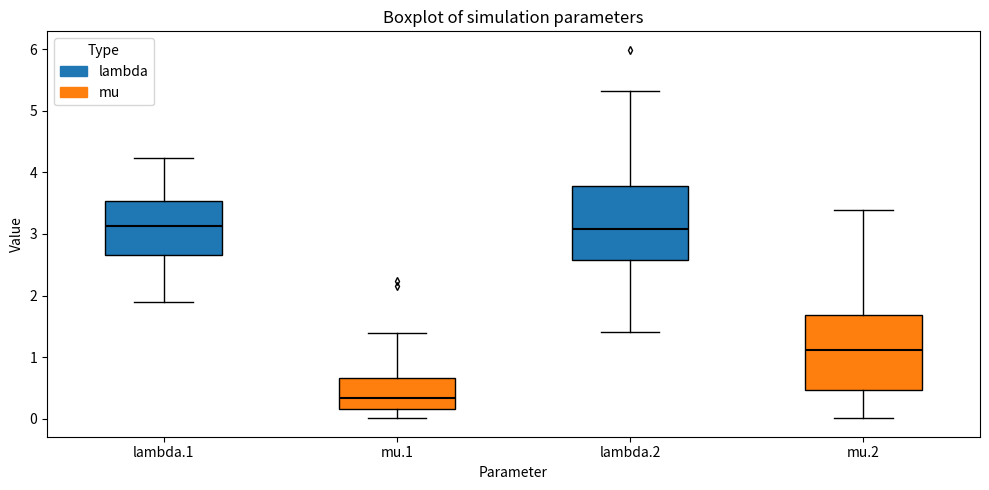

Reading left to right, transcribe this box plot: for each box, give where its median line is, the range the box spans, and where its two whiskers end, as read against the y-axis. The values are not printed on the chart, so give them approximately, as read against the axis.

lambda.1: median 3.1, box 2.7 to 3.5, whiskers 1.9 to 4.2
mu.1: median 0.3, box 0.2 to 0.7, whiskers 0.0 to 1.4
lambda.2: median 3.1, box 2.6 to 3.8, whiskers 1.4 to 5.3
mu.2: median 1.1, box 0.5 to 1.7, whiskers 0.0 to 3.4